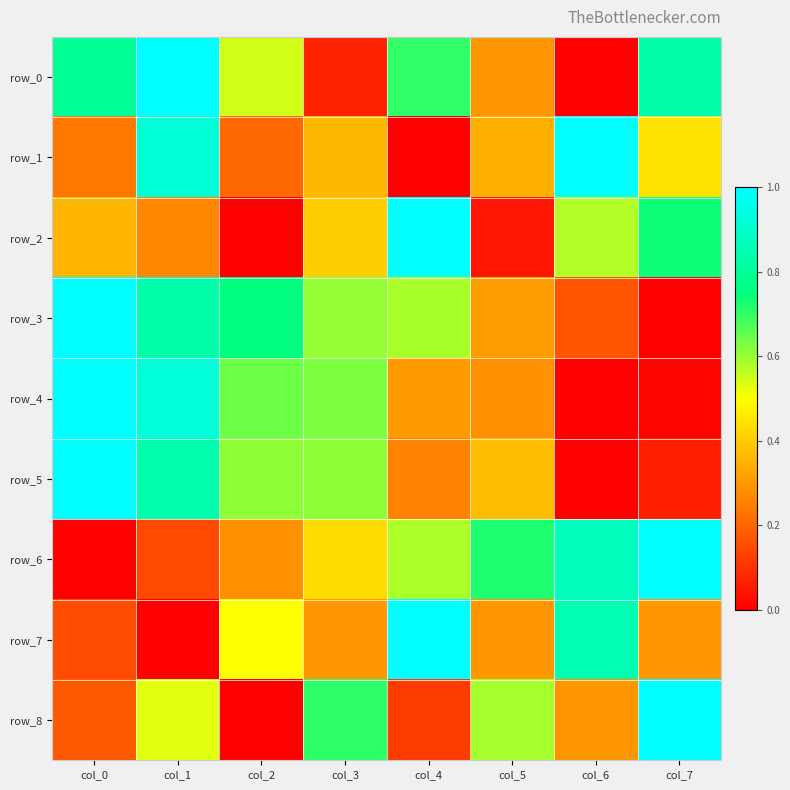

What is the difference between the row_2 values at col_6 and col_3?

0.2